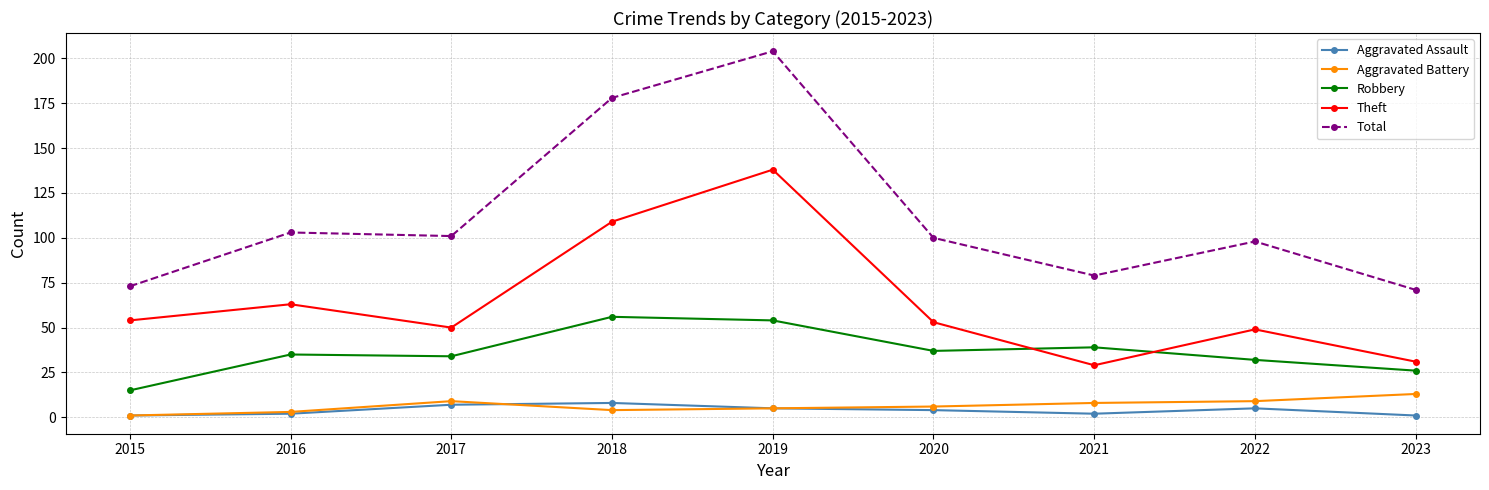

Rank the series at 2021 from highest to lowest value.

Total, Robbery, Theft, Aggravated Battery, Aggravated Assault